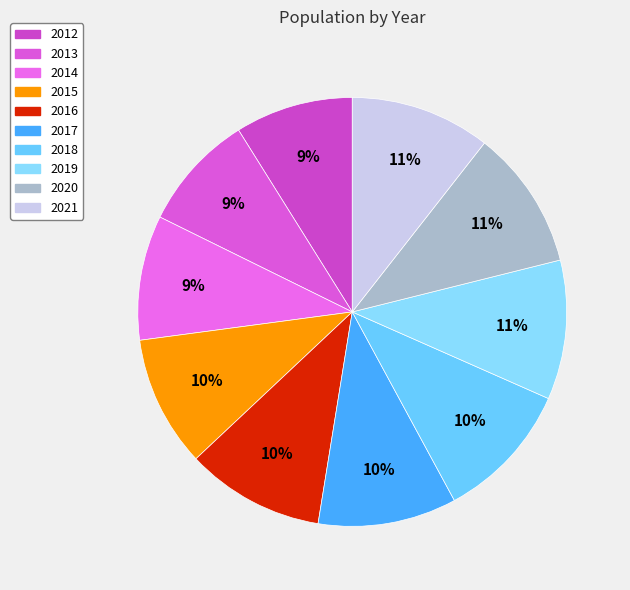

Does any single category account for the majority?

No